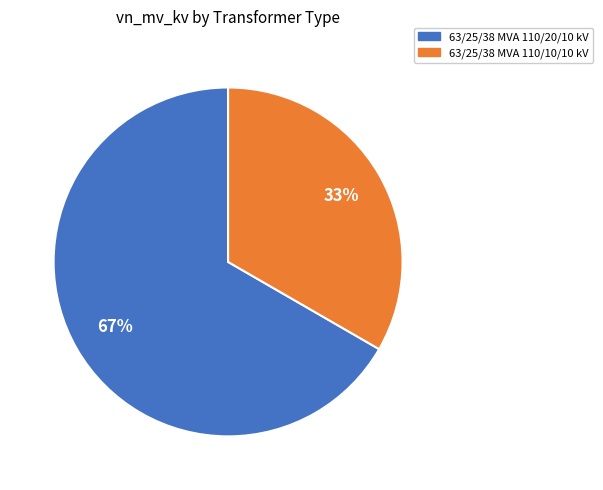

Rank the categories by value from lowest to highest.

63/25/38 MVA 110/10/10 kV, 63/25/38 MVA 110/20/10 kV